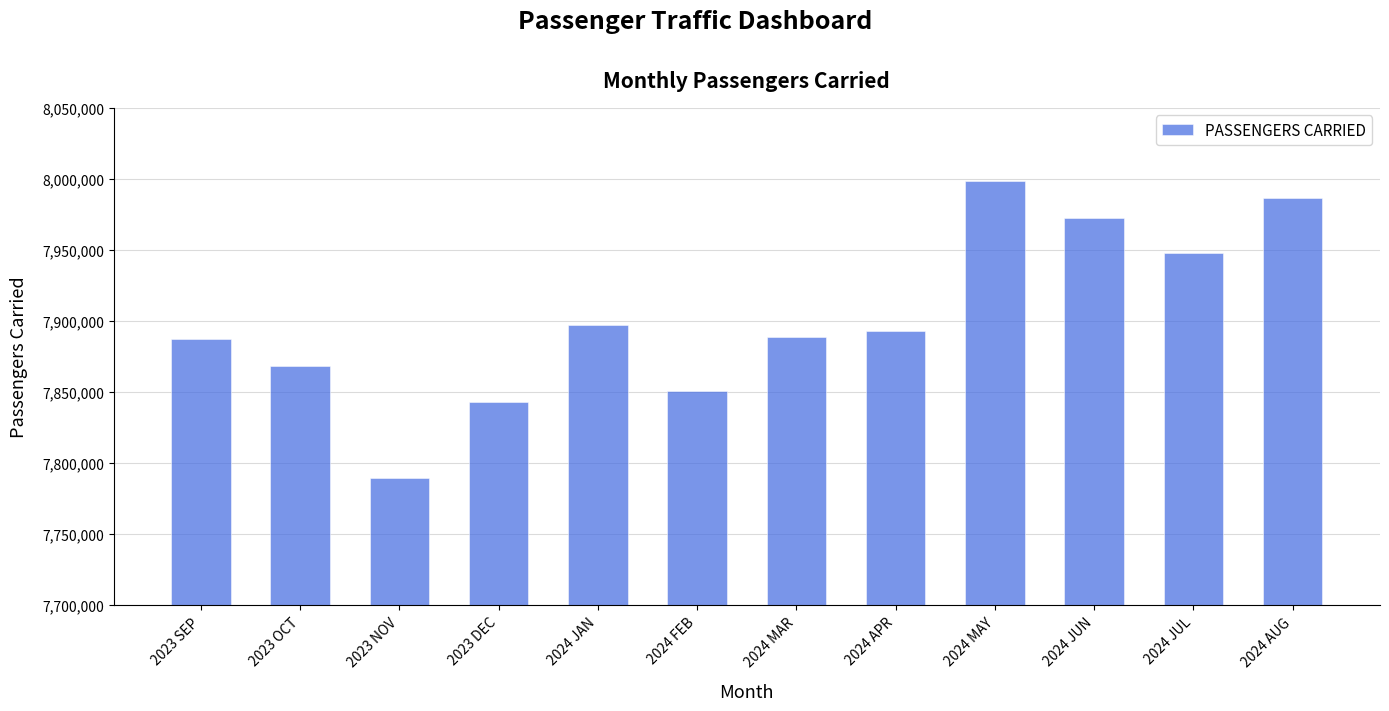

Reading left to right, extract all data points from this chart.

7887170	7868087	7789626	7843216	7896983	7850439	7889069	7893316	7998445	7972411	7948123	7986875